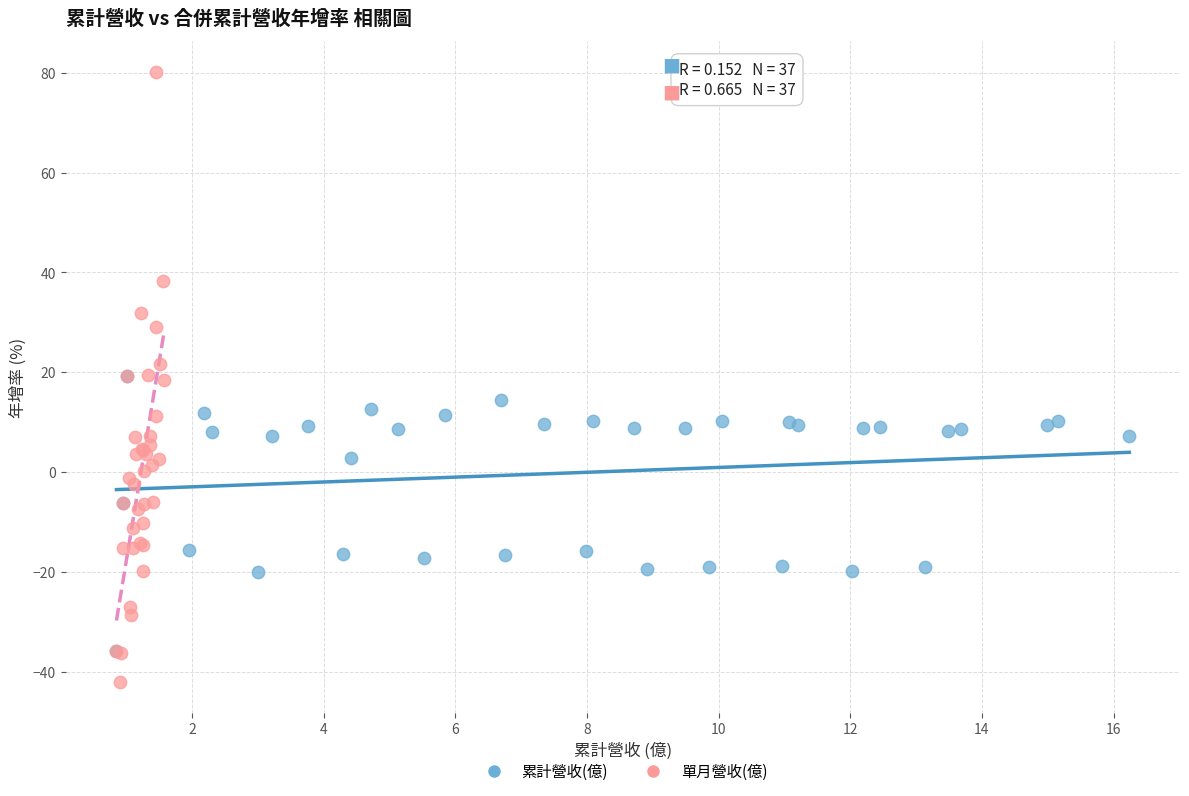

Which series has the largest Y range (max minus min)?

單月營收(億)